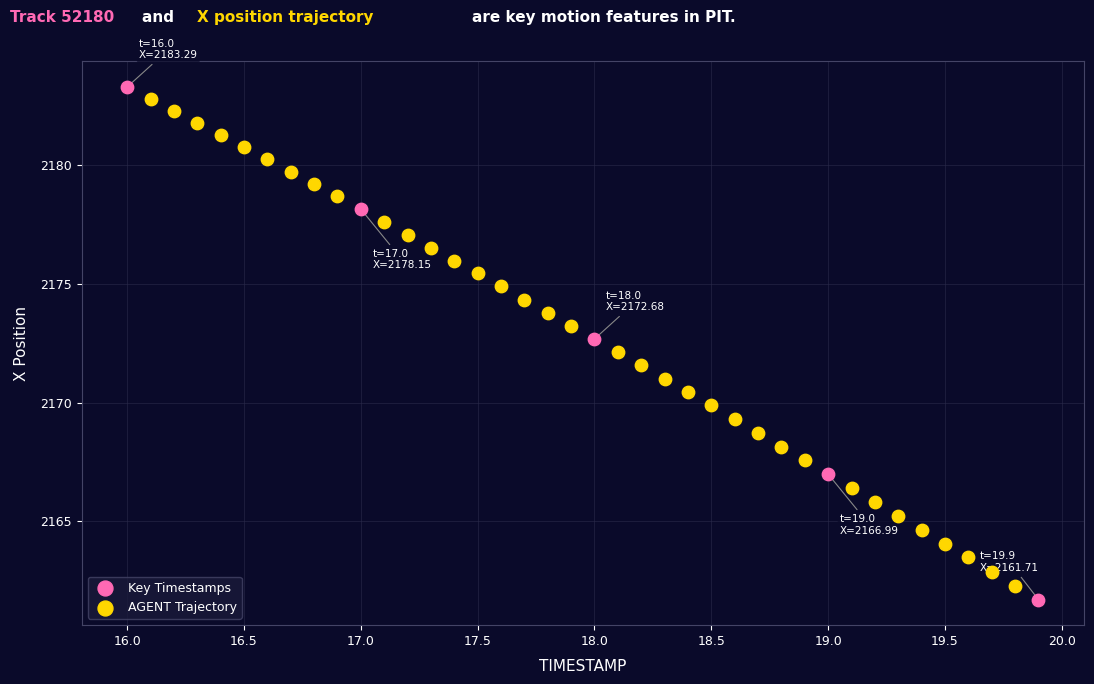

Which series has the largest Y range (max minus min)?

Key Timestamps